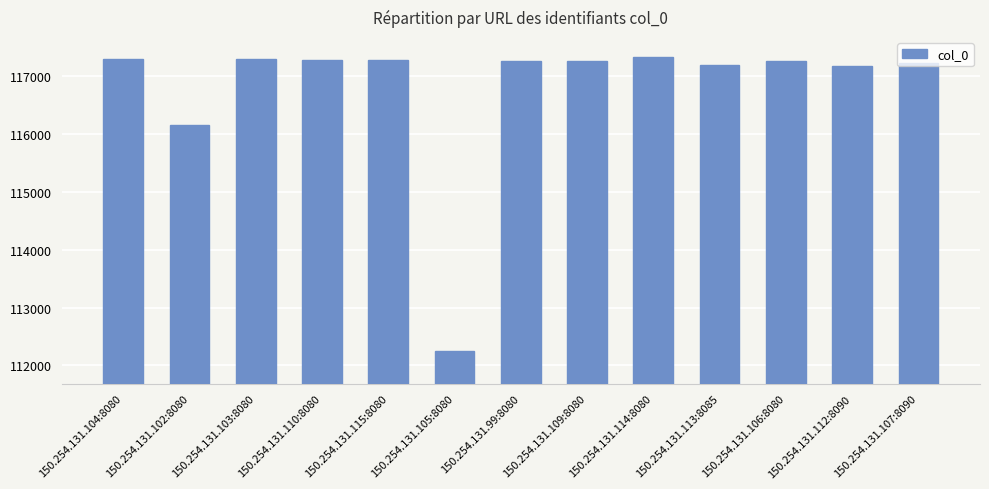

What is the value of the 11th bar from the left?

117253